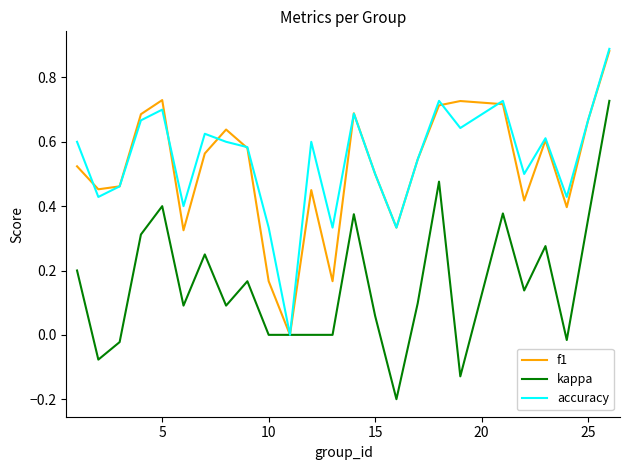

How many interior local valleys does the accuracy series have?

8